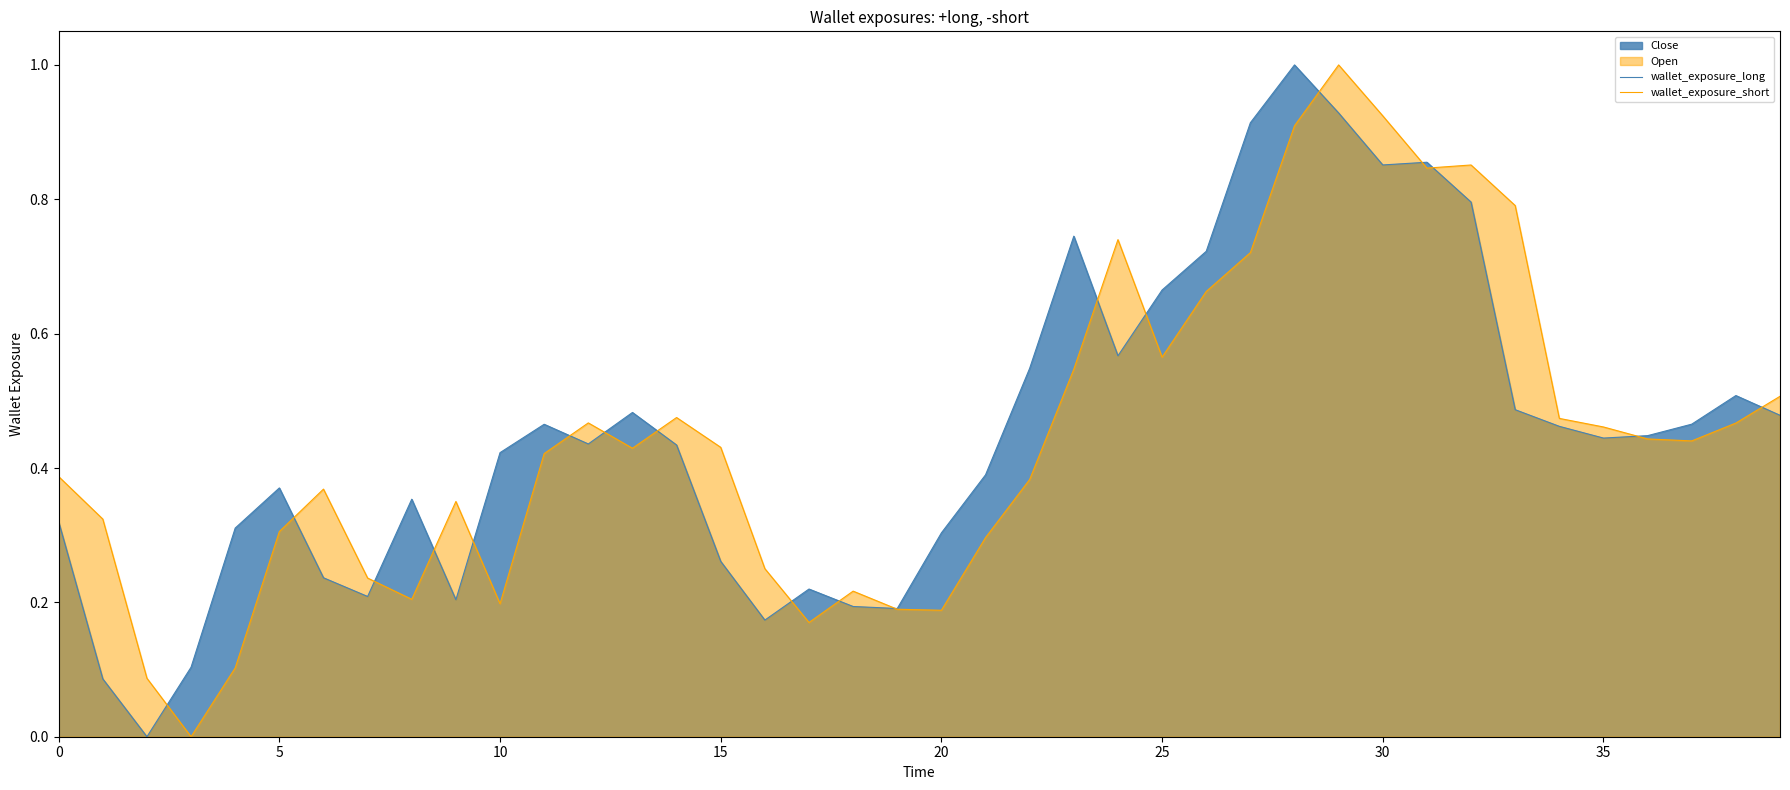

What is the maximum value for wallet_exposure_short?

1.0